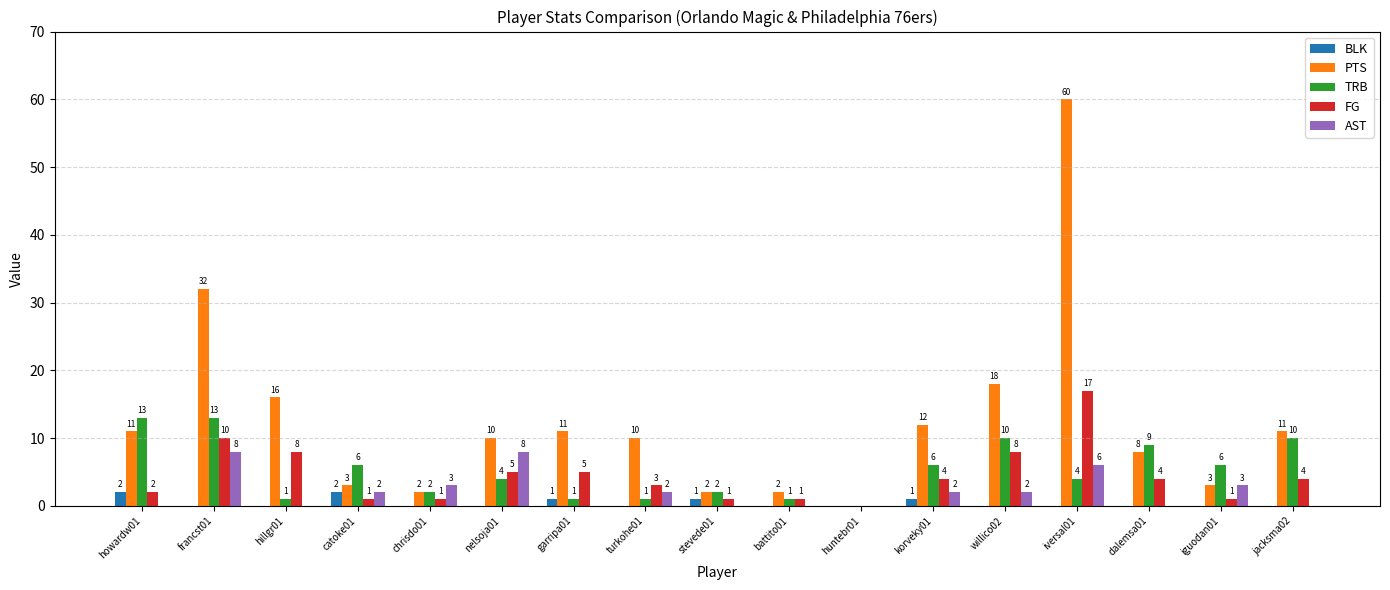

How many groups of bars are there?

17